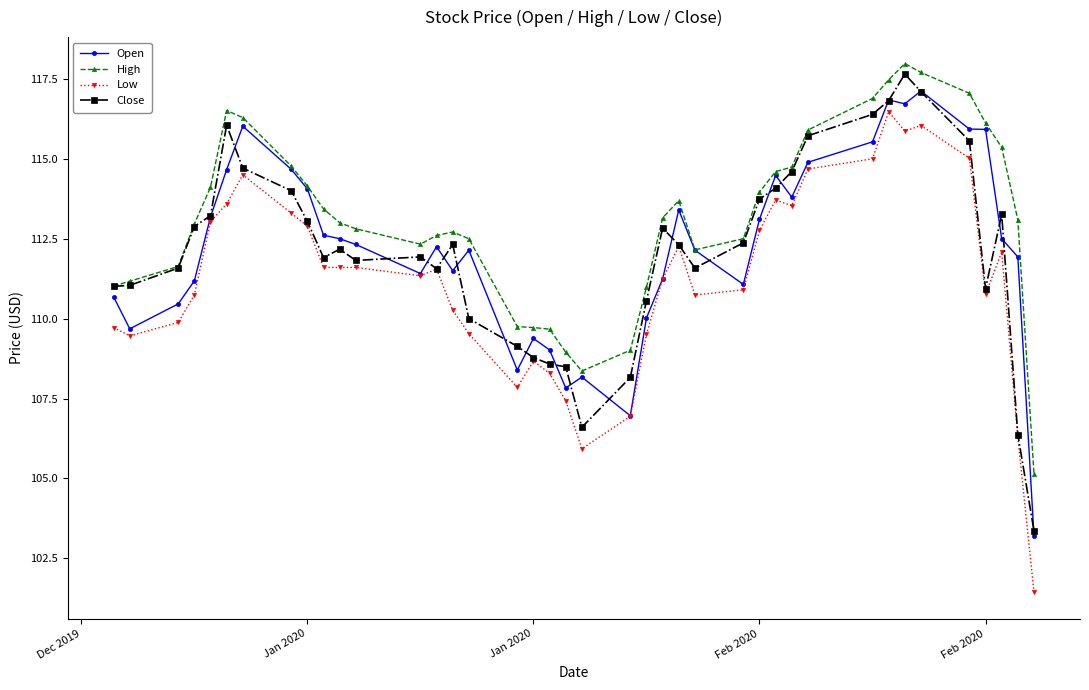

Which series has the largest total across all categories?

High